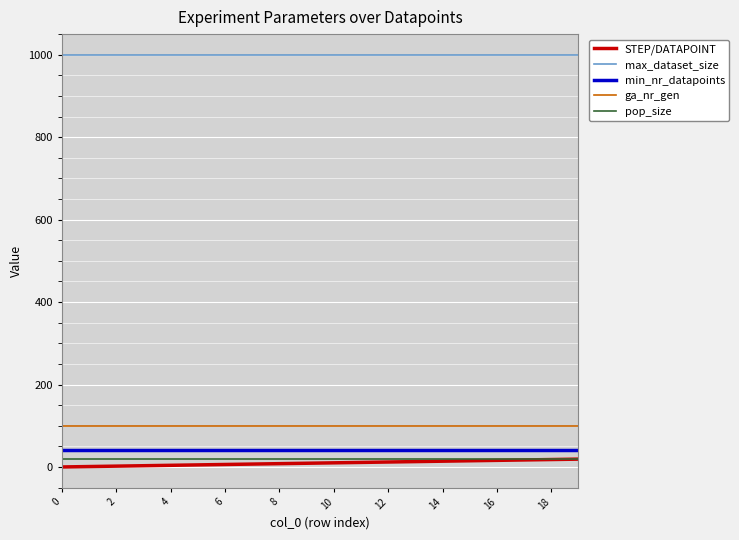

True or false: min_nr_datapoints and max_dataset_size cross at least once.

False